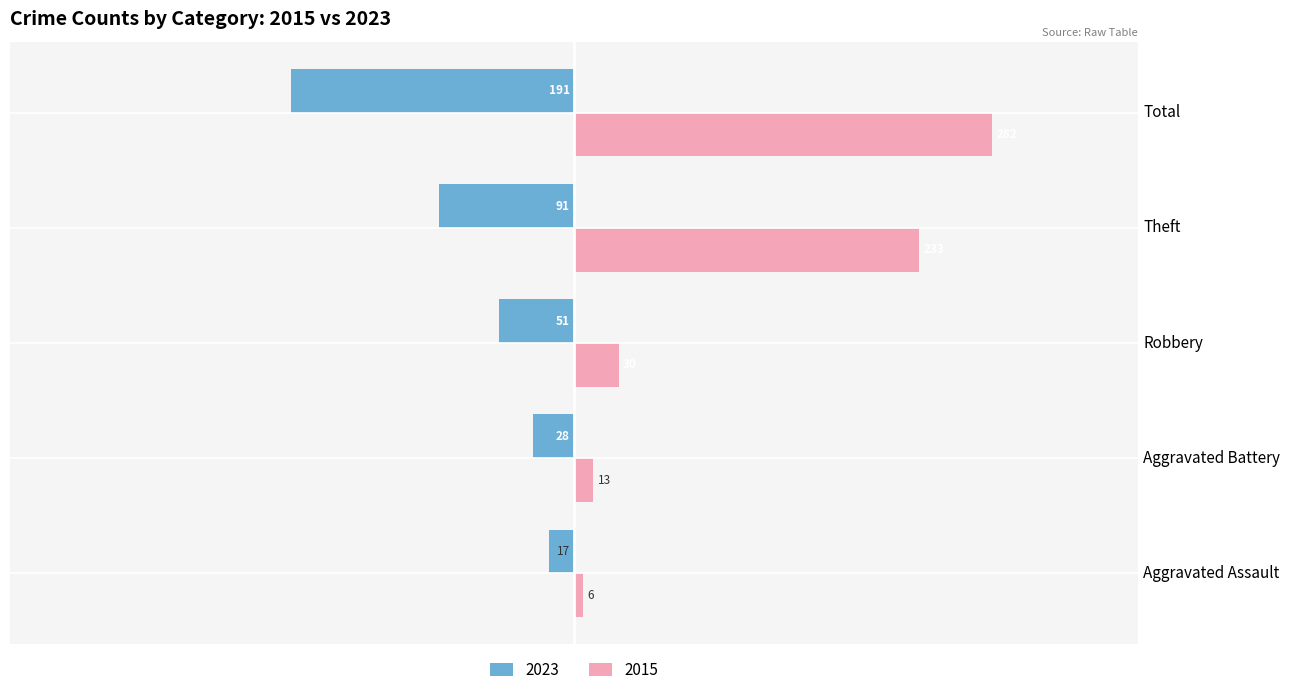

What is the label of the 1st bar from the left?

Aggravated Assault